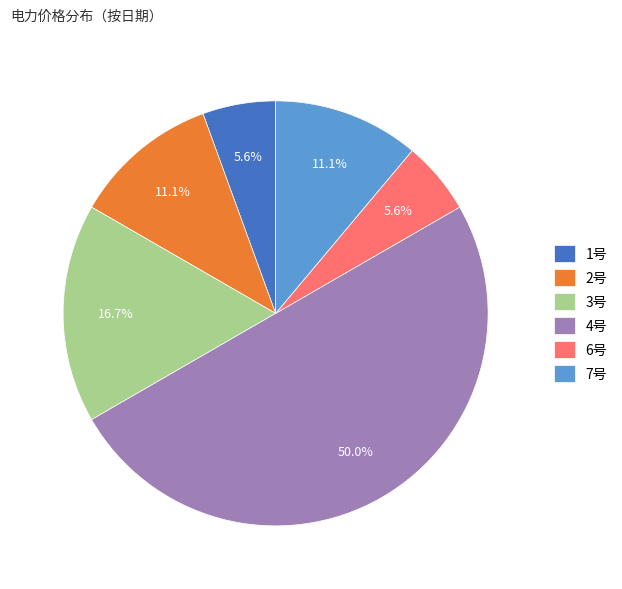

What portion of the pie excludes 7号?

88.9%